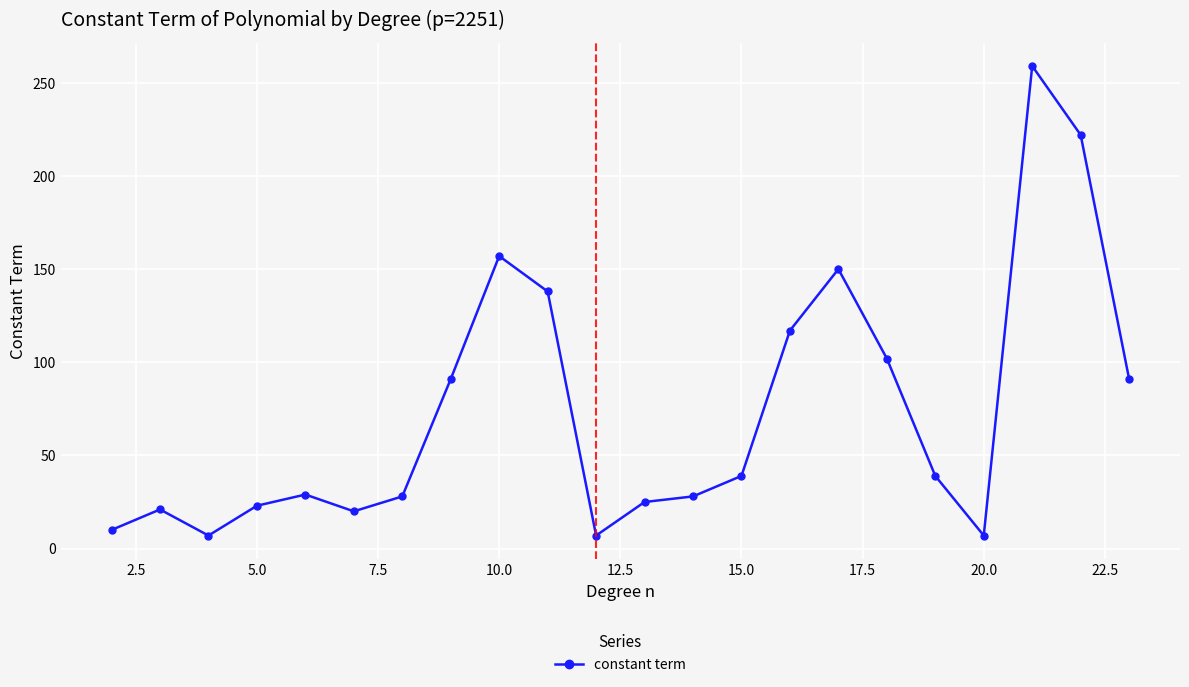

What is the smallest value displayed?

7